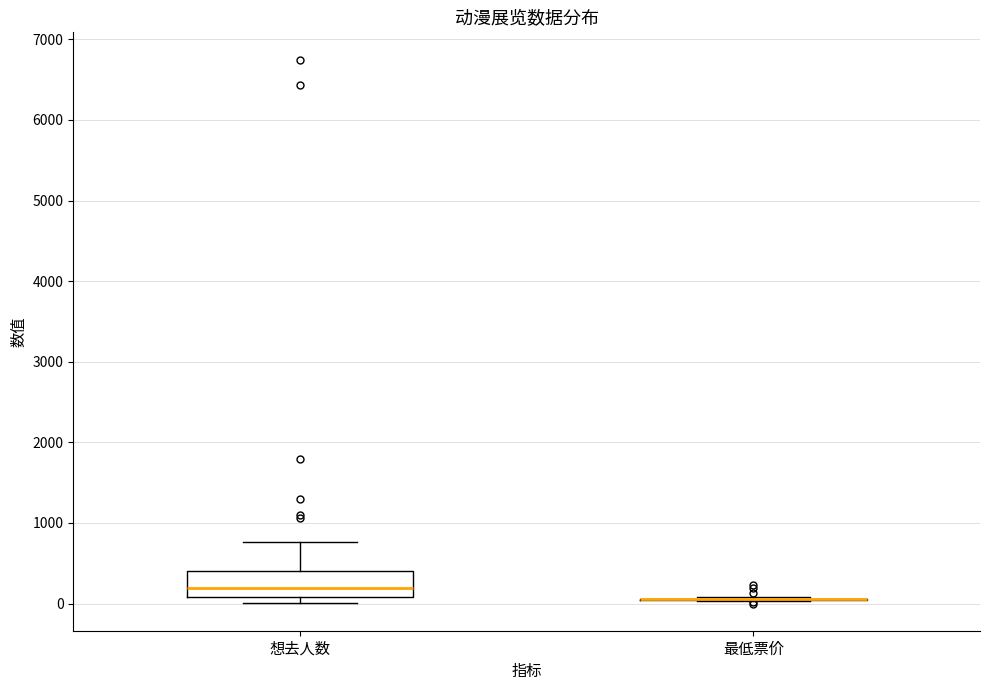

Reading left to right, read every box against the y-axis: the position of its median line, the range the box covers, and the ends of its whiskers. The values are not printed on the chart, so give them approximately, as read against the axis.

想去人数: median 200, box 100 to 400, whiskers 0 to 800
最低票价: box collapsed to a line at 100, whiskers 0 to 100